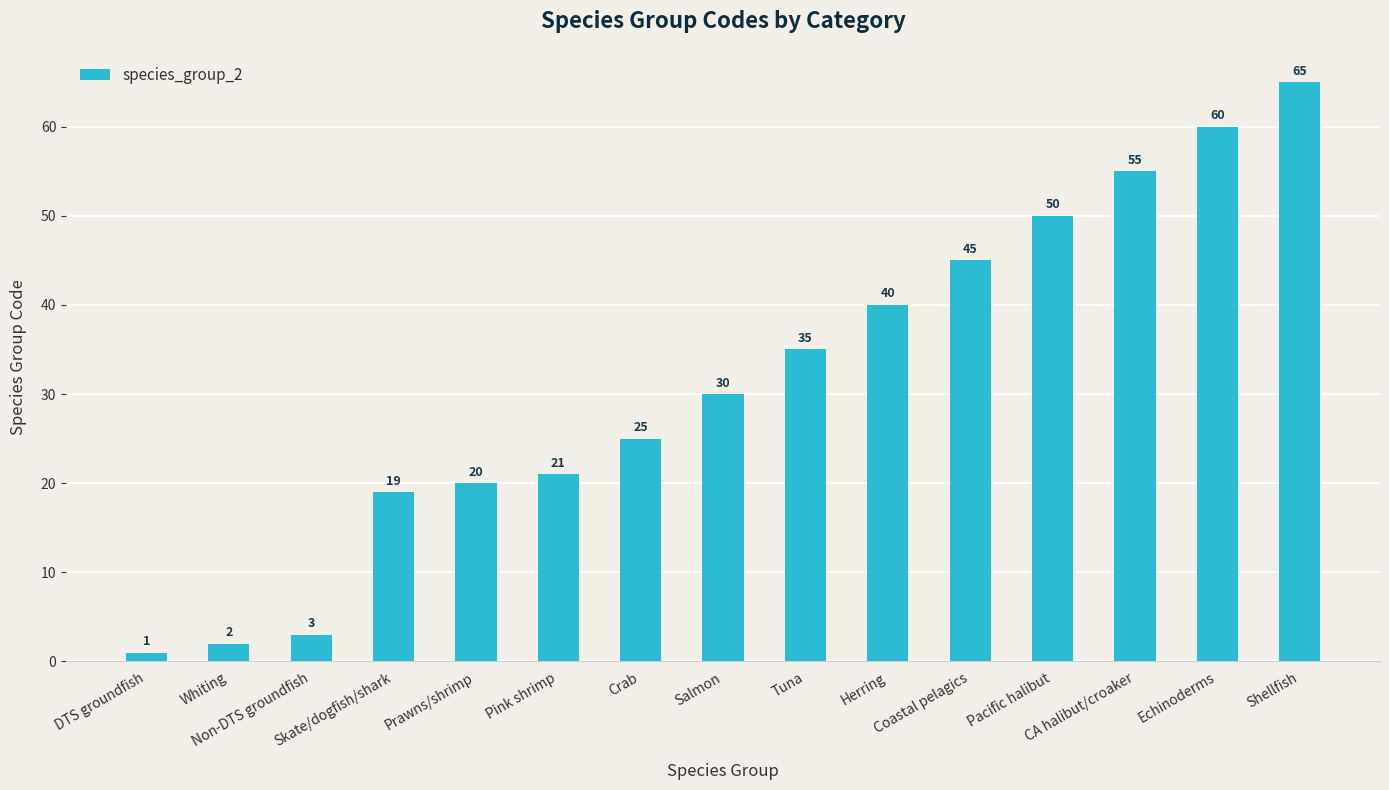

What is the sum of the values at Non-DTS groundfish and Herring?

43